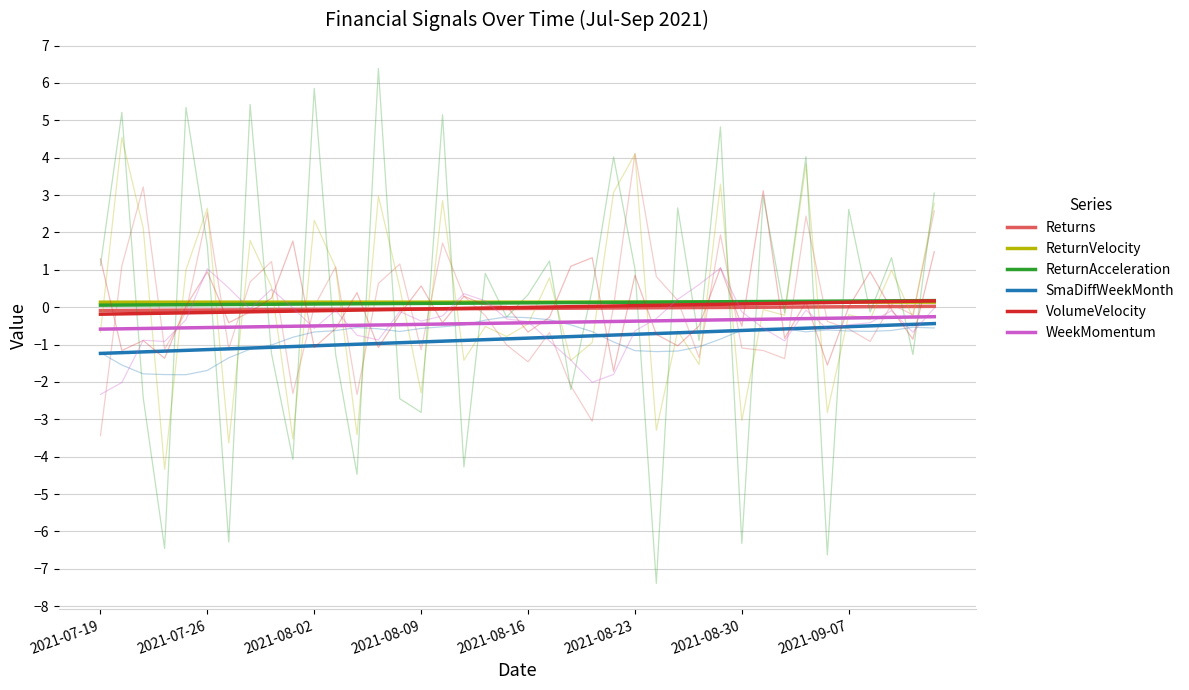

What is the lowest value of the SmaDiffWeekMonth series?

-1.2